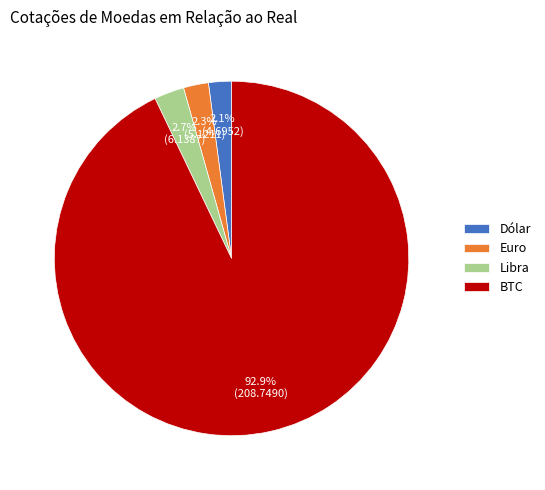

Is Euro the majority of the pie?

No